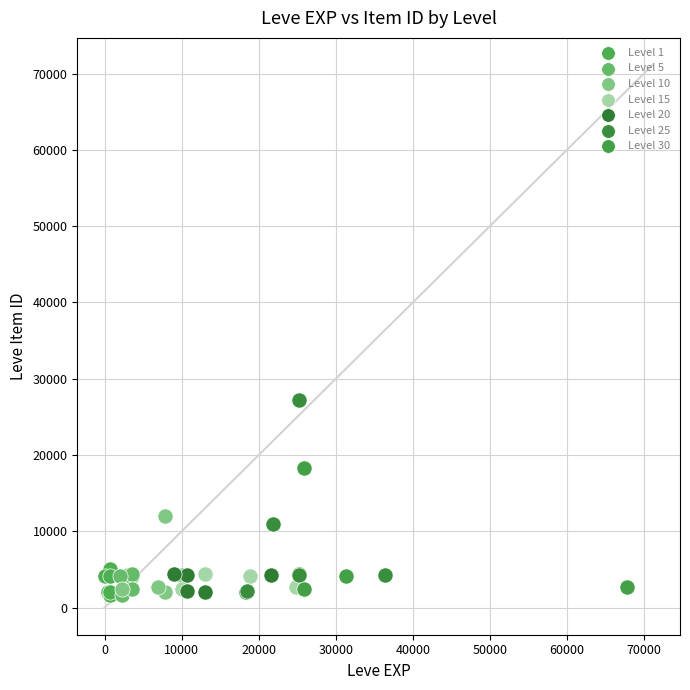

Which series reaches the maximum Y coordinate?

Level 25